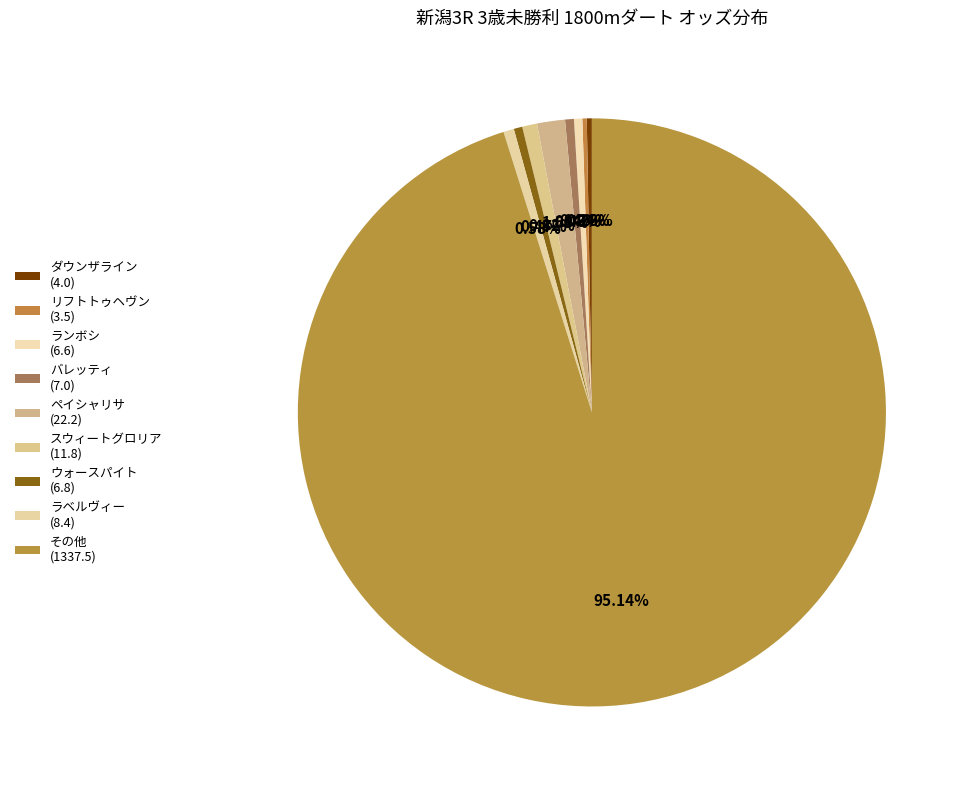

Which category has the smallest portion of the pie?

リフトトゥヘヴン
(3.5)